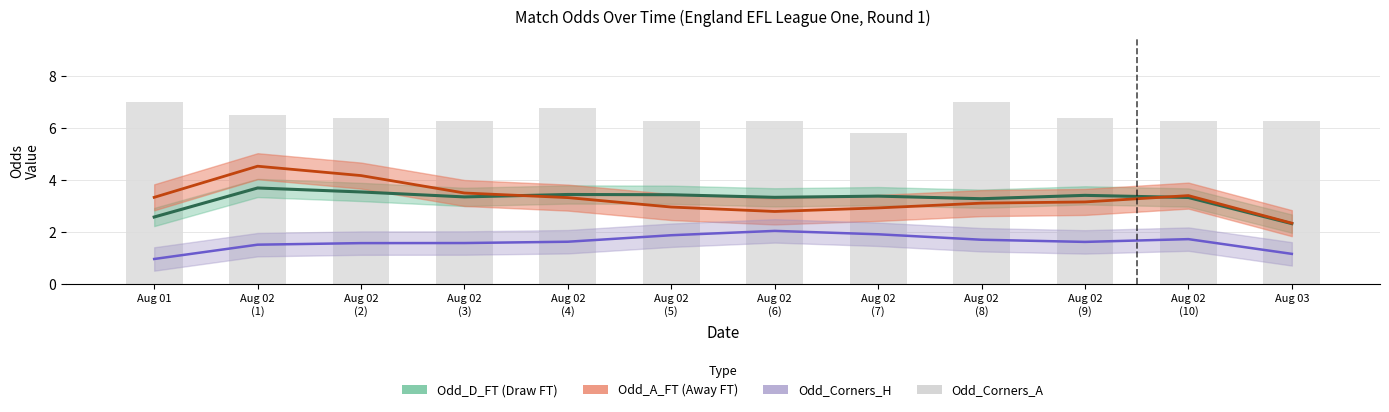

At which label is the value closest to 6?

Aug 02
(7)